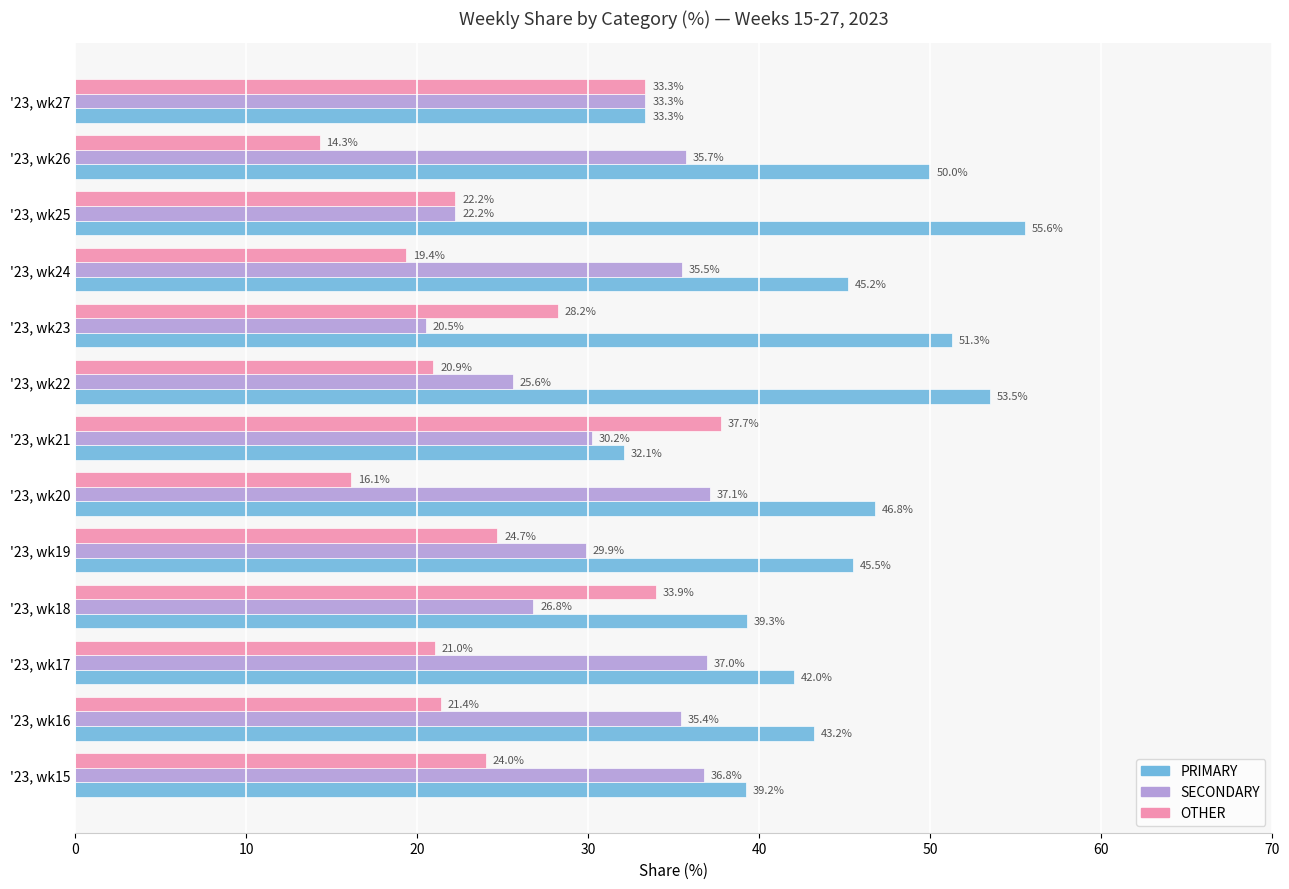

Where is PRIMARY nearest to the value 43?

'23, wk16